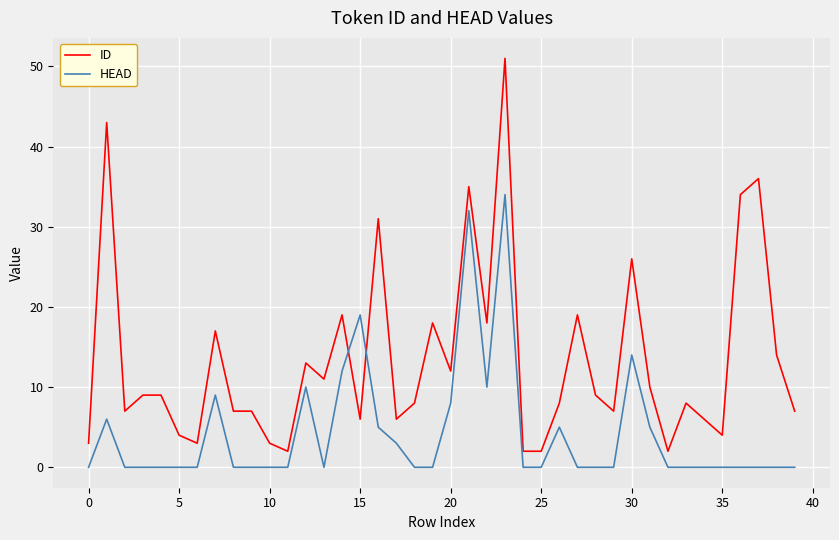

Which series has the largest total across all categories?

ID